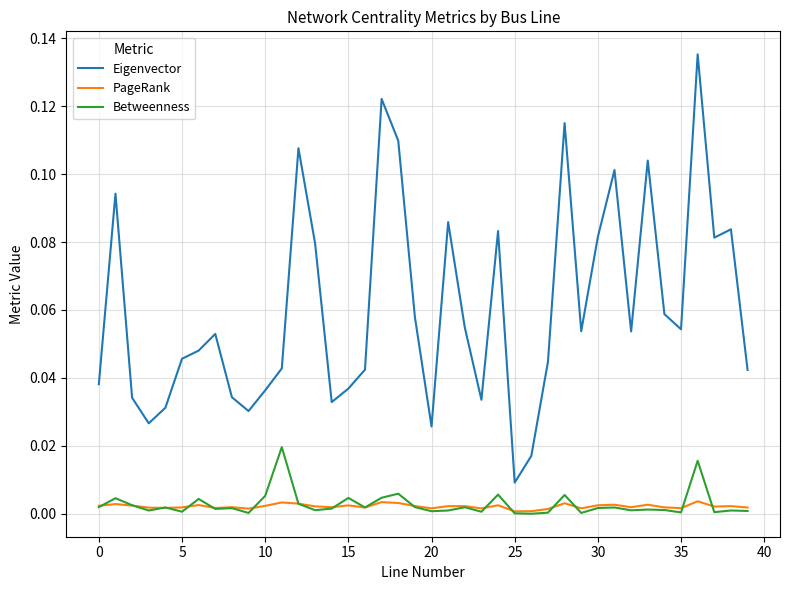

List the series in order of their peak value, highest first.

Eigenvector, Betweenness, PageRank